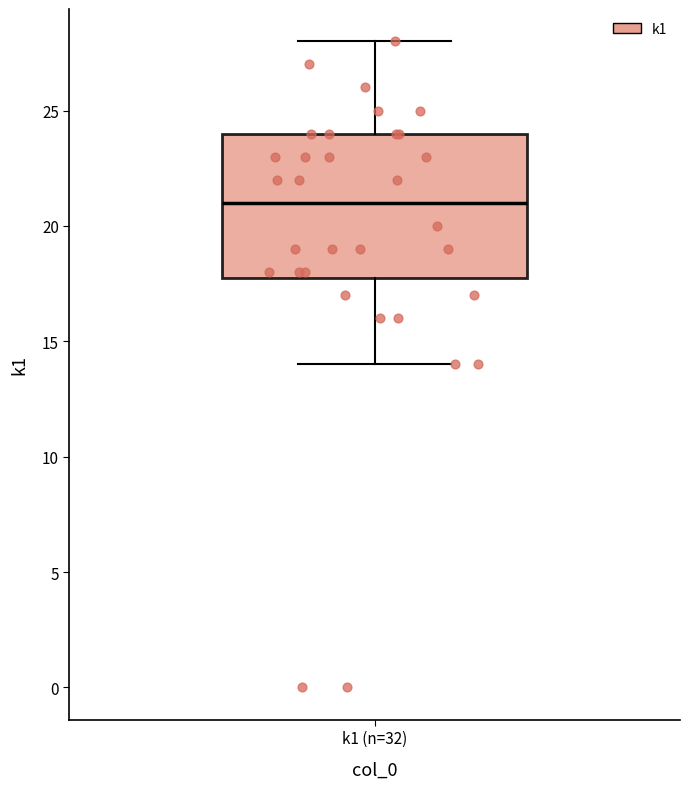

Transcribe this box plot: give where the median line is, the range the box spans, and where the two whiskers end, as read against the y-axis. The values are not printed on the chart, so give them approximately, as read against the axis.

median 21, box 18 to 24, whiskers 14 to 28